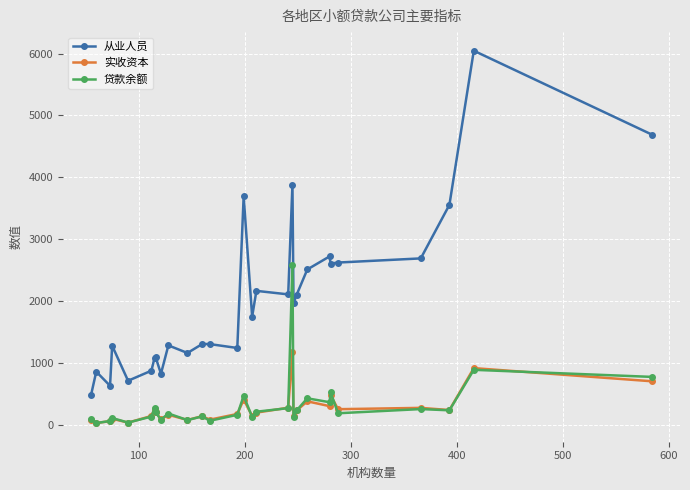

What is the value of the 贷款余额 point at the 27th from the left?

230.8